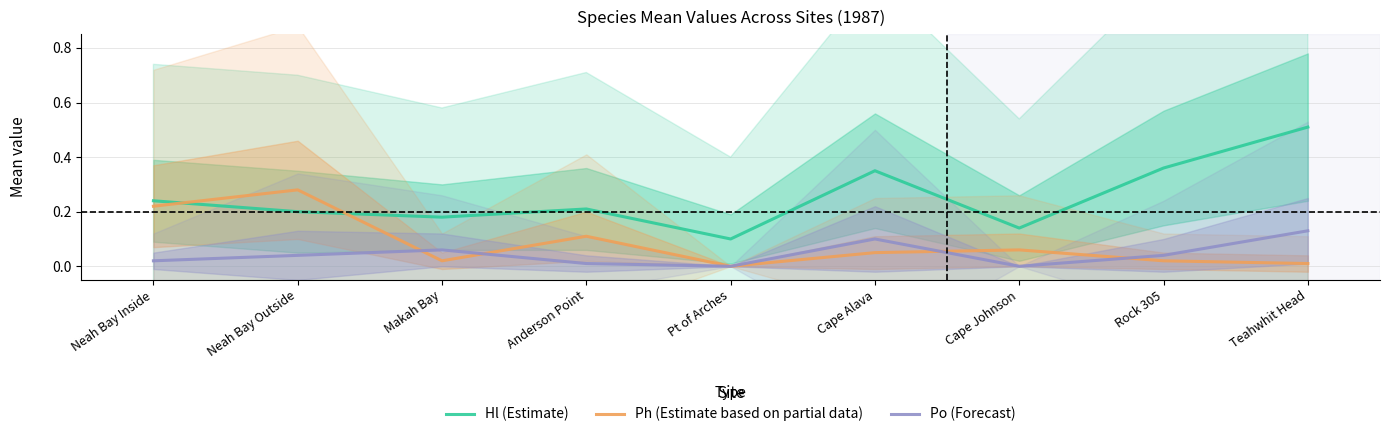

How many lines are shown in the chart?

3